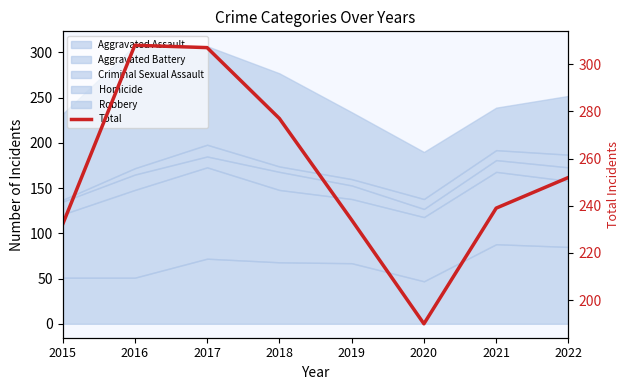

At which label does the data first exceed 252?

2016